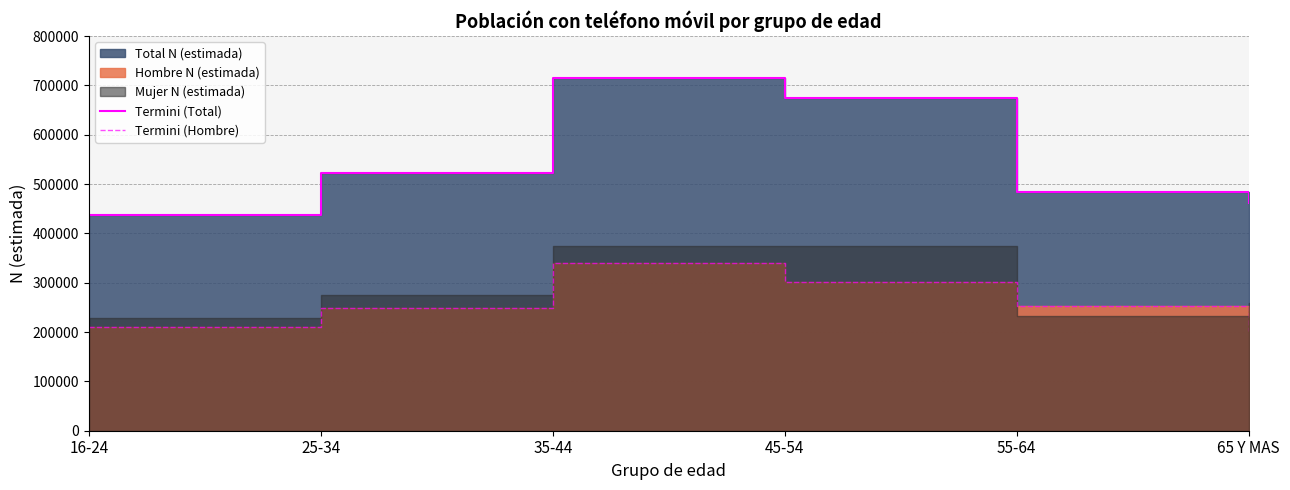

At how many categories does at least one series exceed 394165?

6